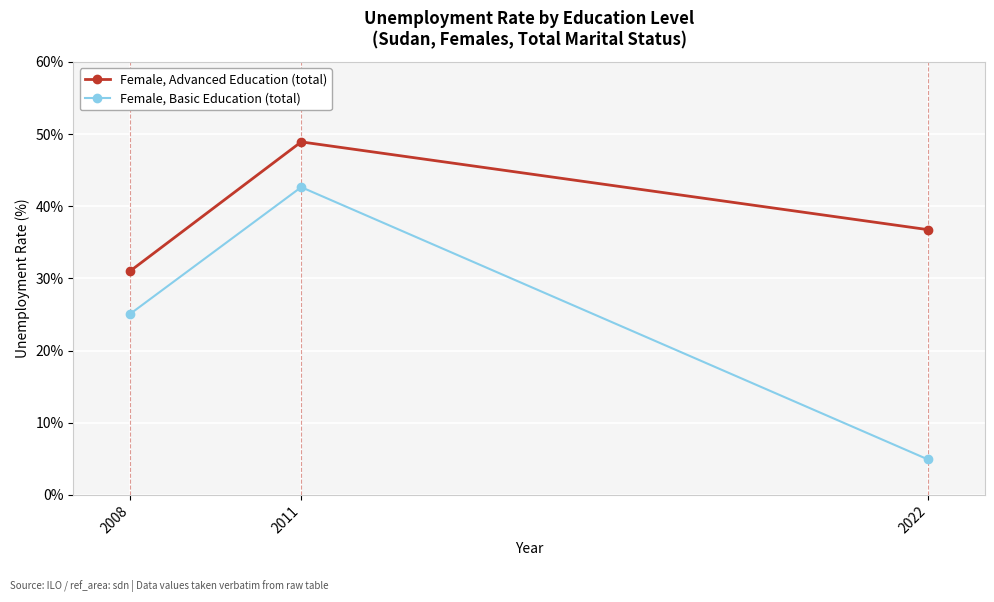

At which category is the sum across all series the highest?

2011